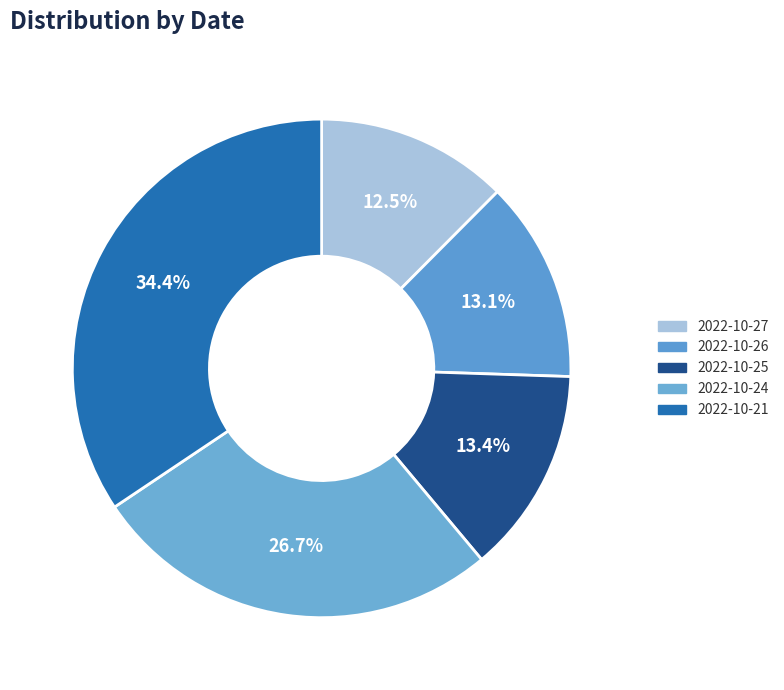

How many segments does this pie chart have?

5